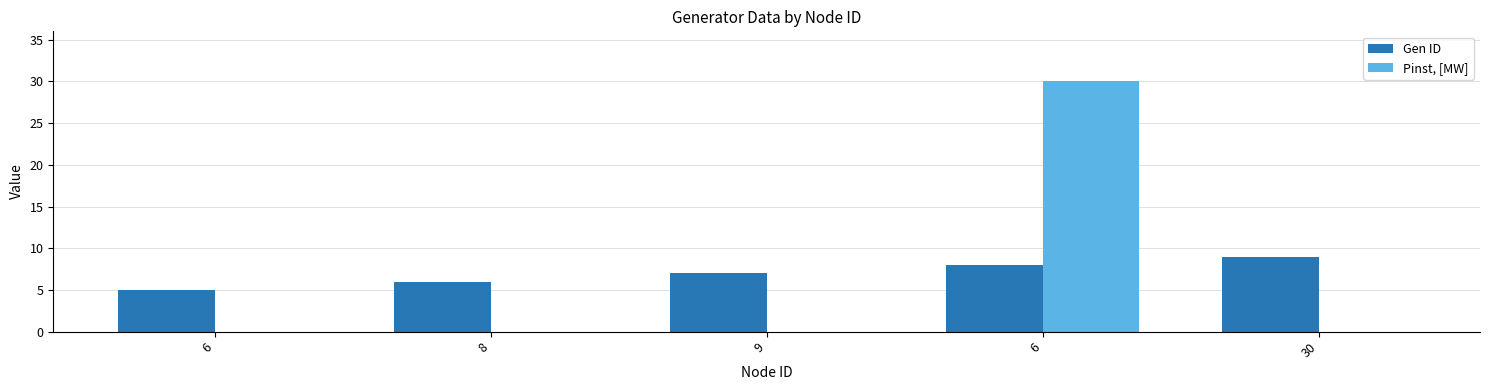

What is the sum of all Gen ID values?

35